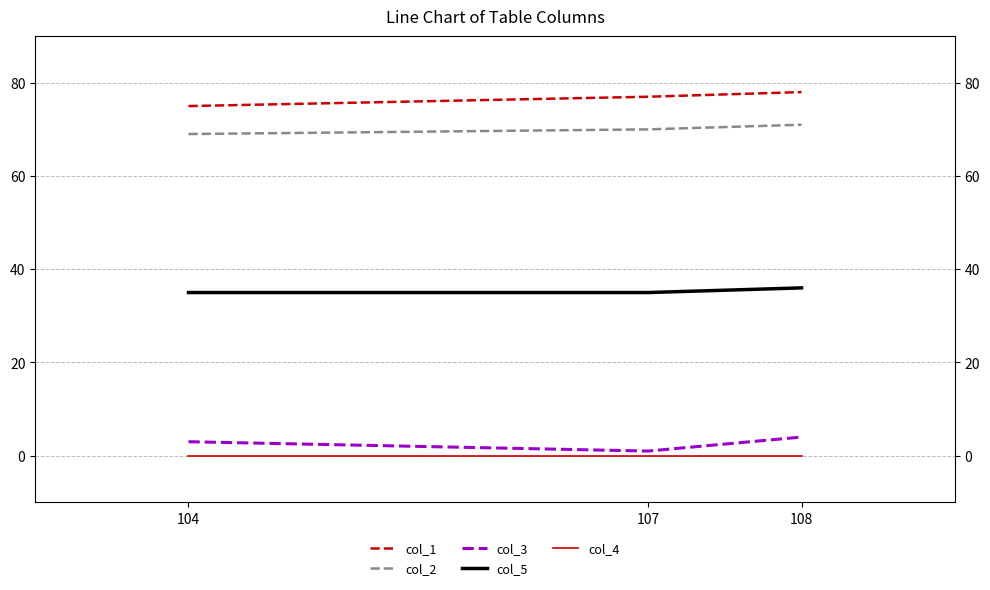

Reading left to right, transcribe all the data shown in this chart.

col_1: 75	77	78
col_2: 69	70	71
col_3: 3	1	4
col_5: 35	35	36
col_4: 0	0	0